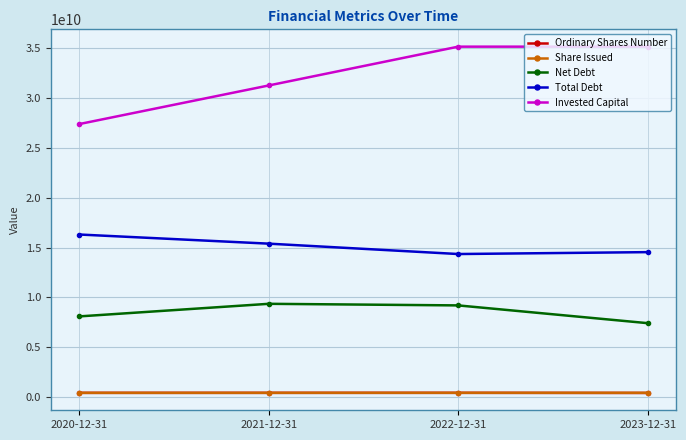

What is the maximum value for Share Issued?

448837852